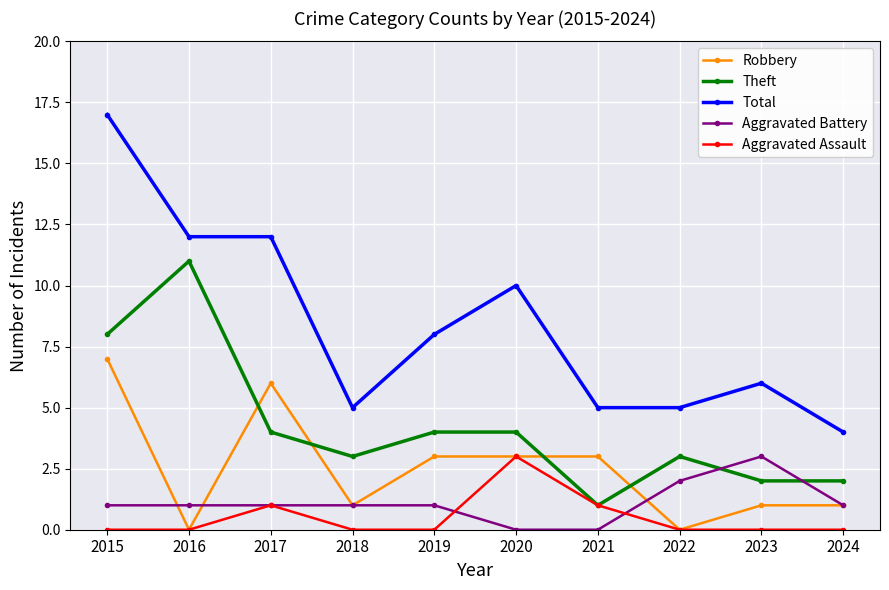

True or false: Robbery and Total cross at least once.

False